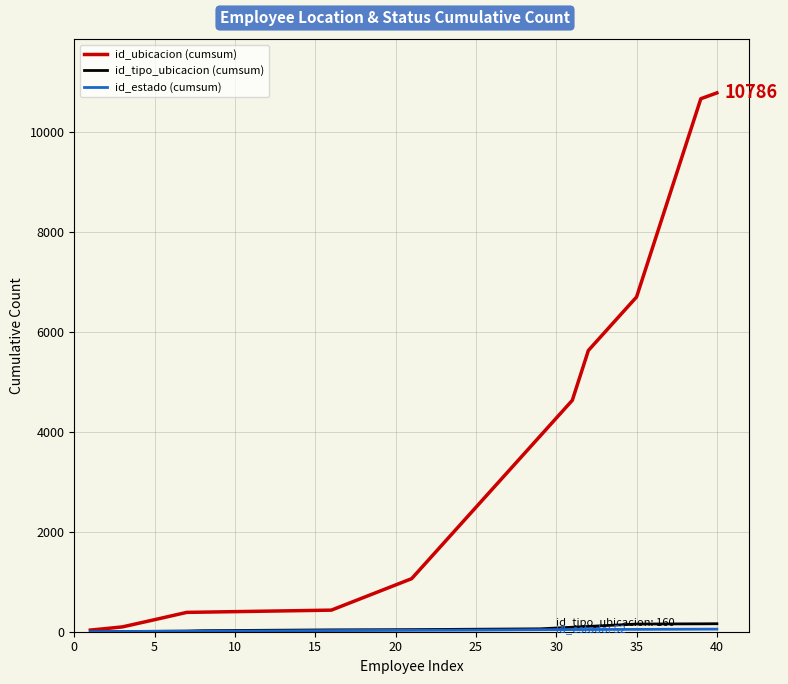

Which series has the widest spread of values?

id_ubicacion (cumsum)